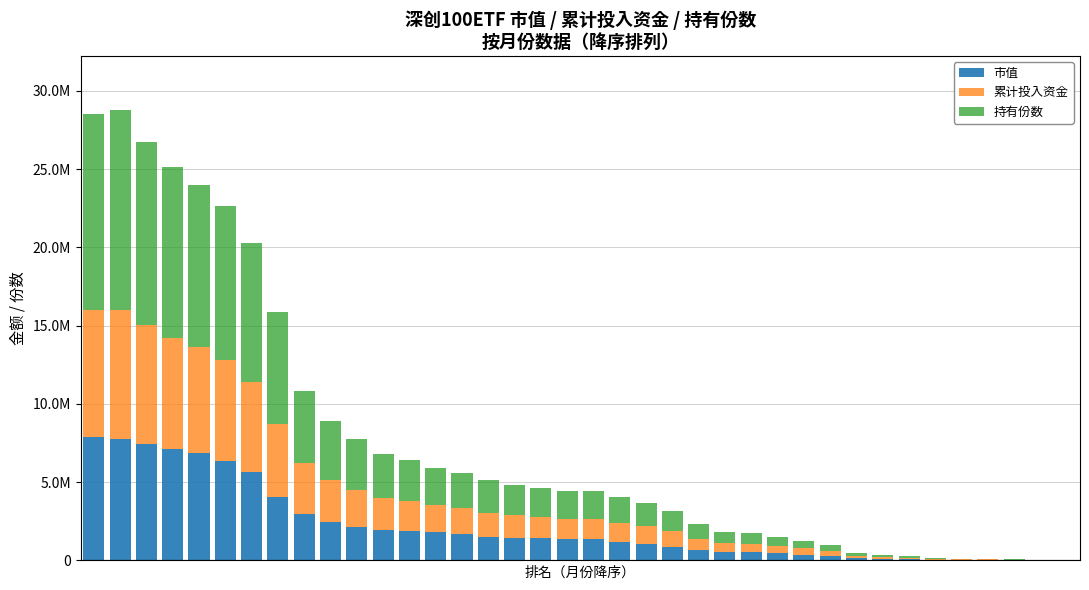

What is the sum of all 累计投入资金 values?

84179713.1